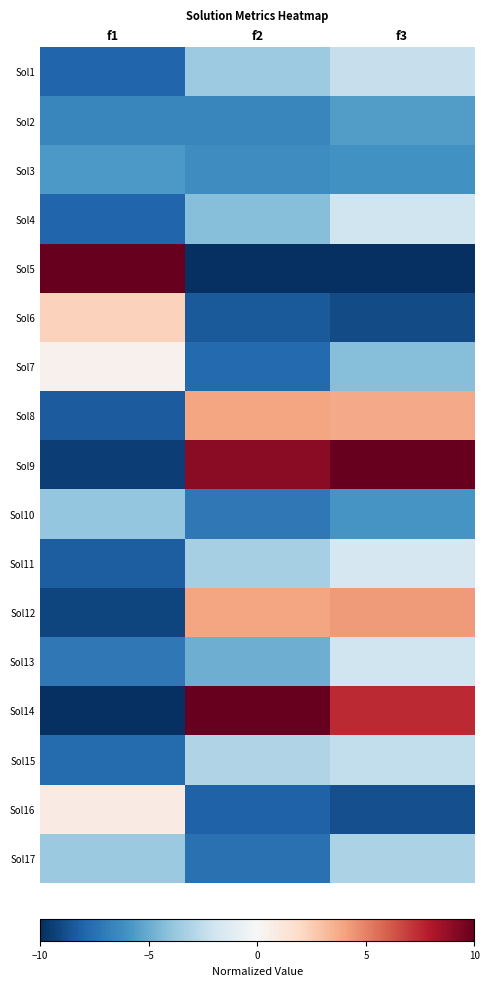

Which label corresponds to the smallest value in the chart?

f2